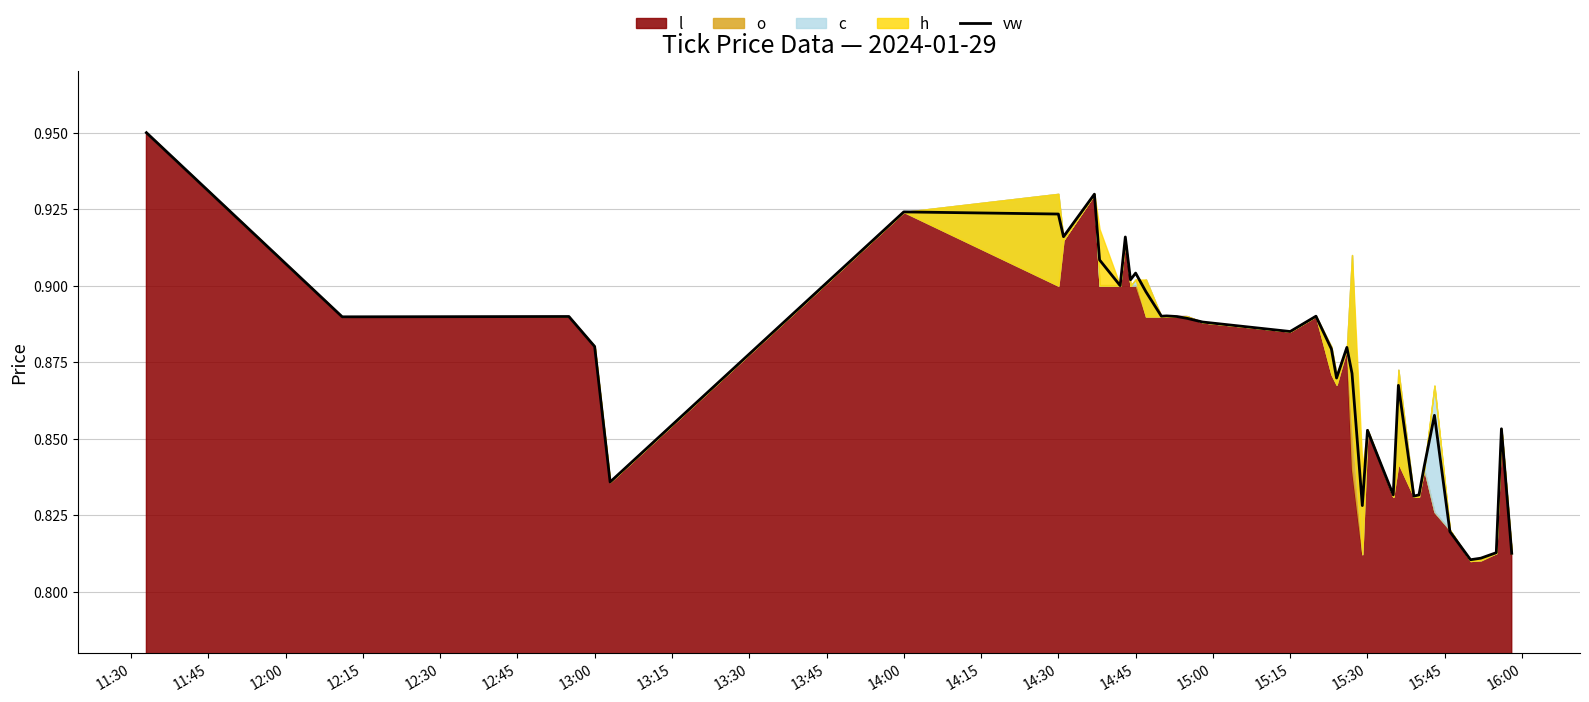

How many interior local valleys (lower than both neighbors) does the data have?

12